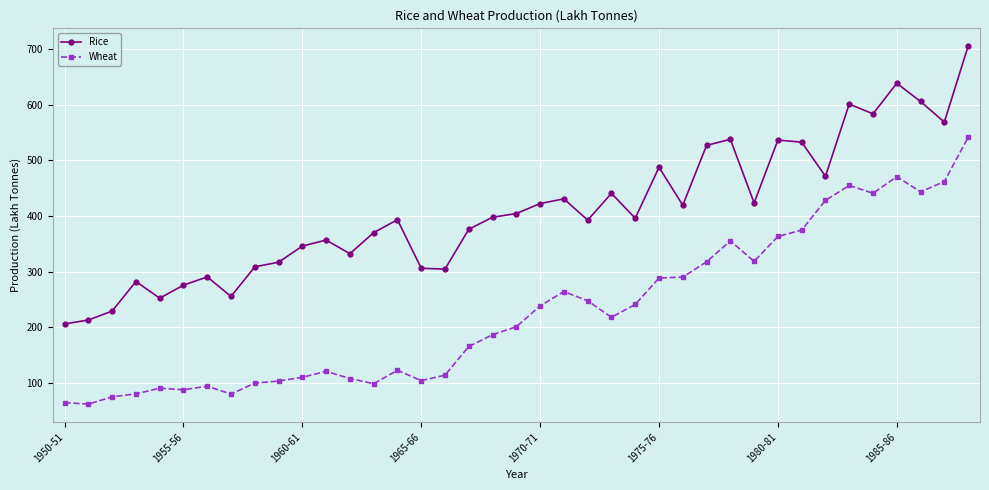

How many values in the Wheat series exceed 200?

20